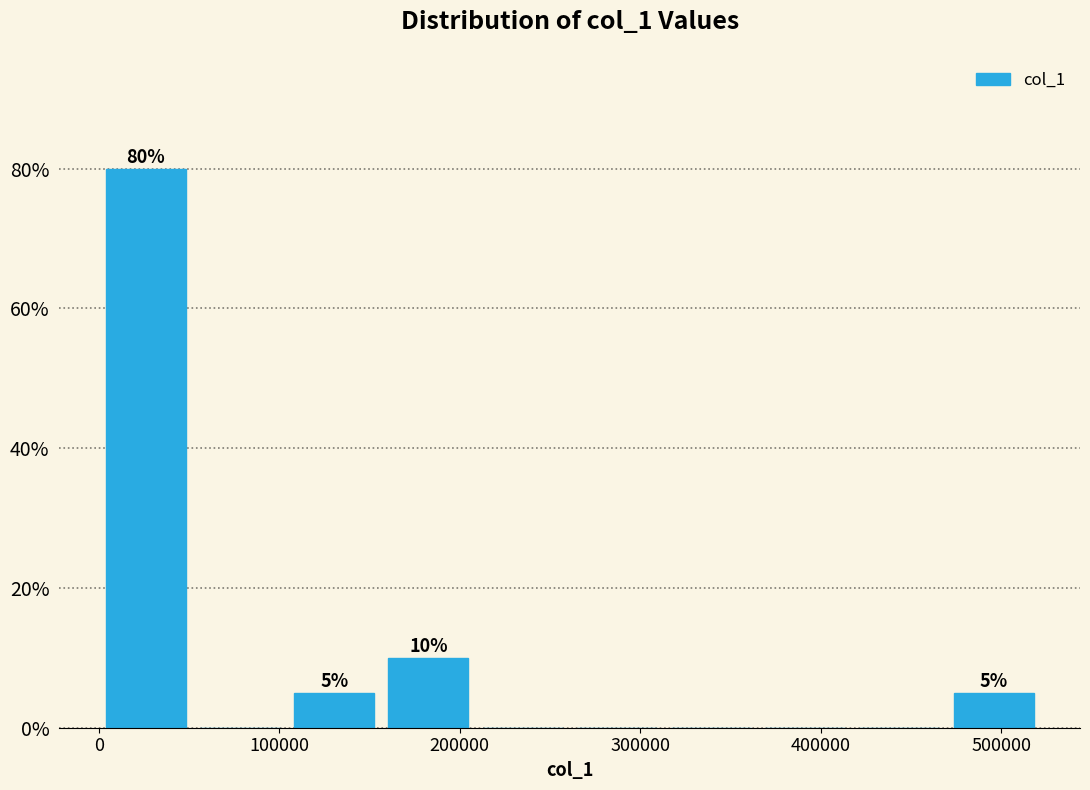

Which range on the x-axis has the tallest bar?

0 to 50000